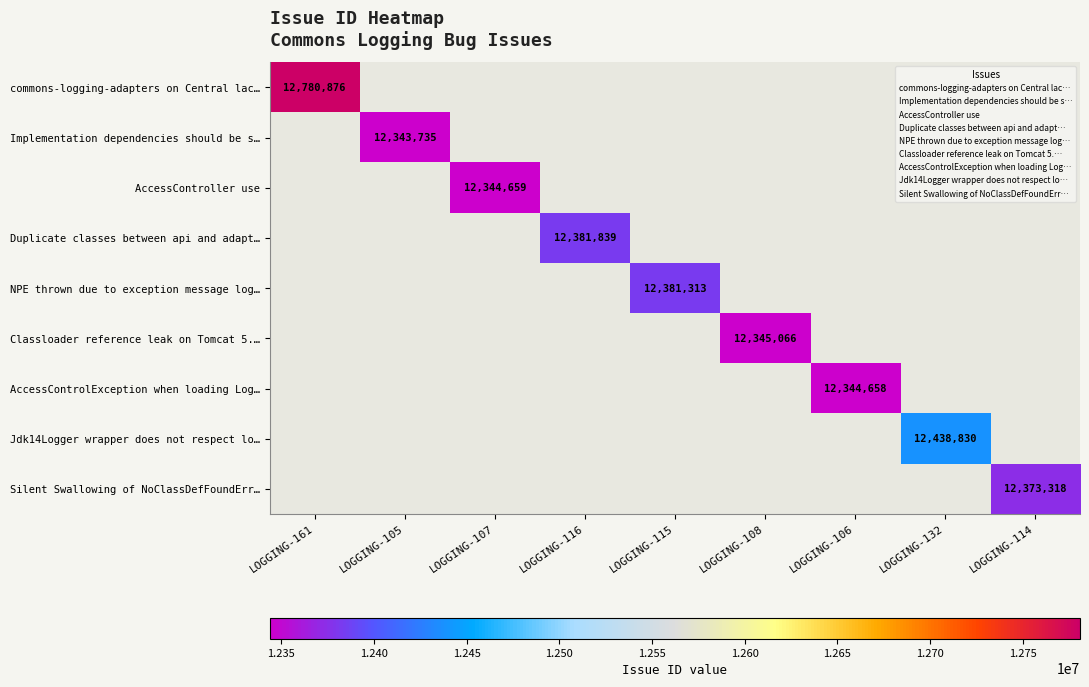

True or false: Silent Swallowing of NoClassDefFoundErr… has a value of 12373318 at LOGGING-114.

True